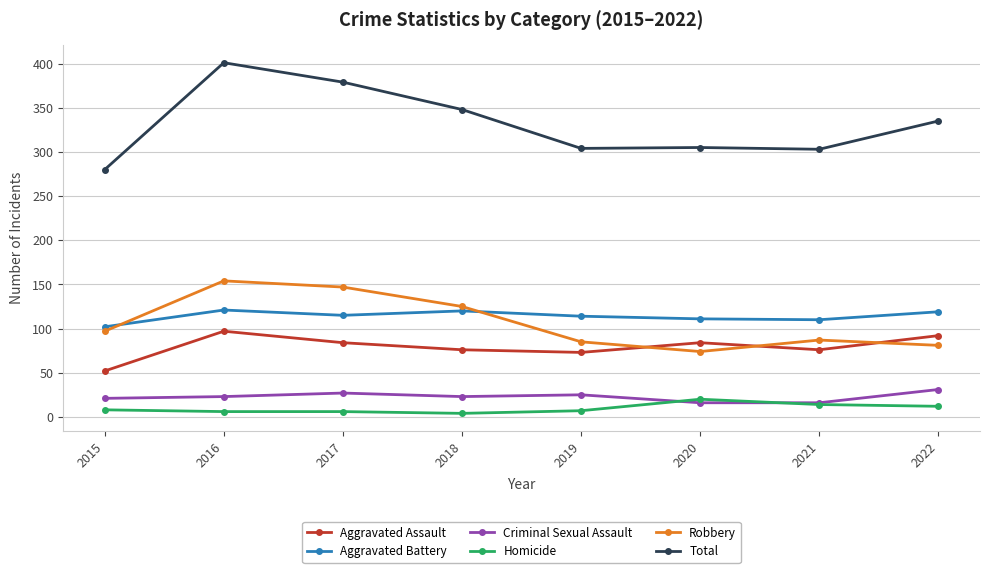

What is the value of the Total point at the 5th from the left?

304